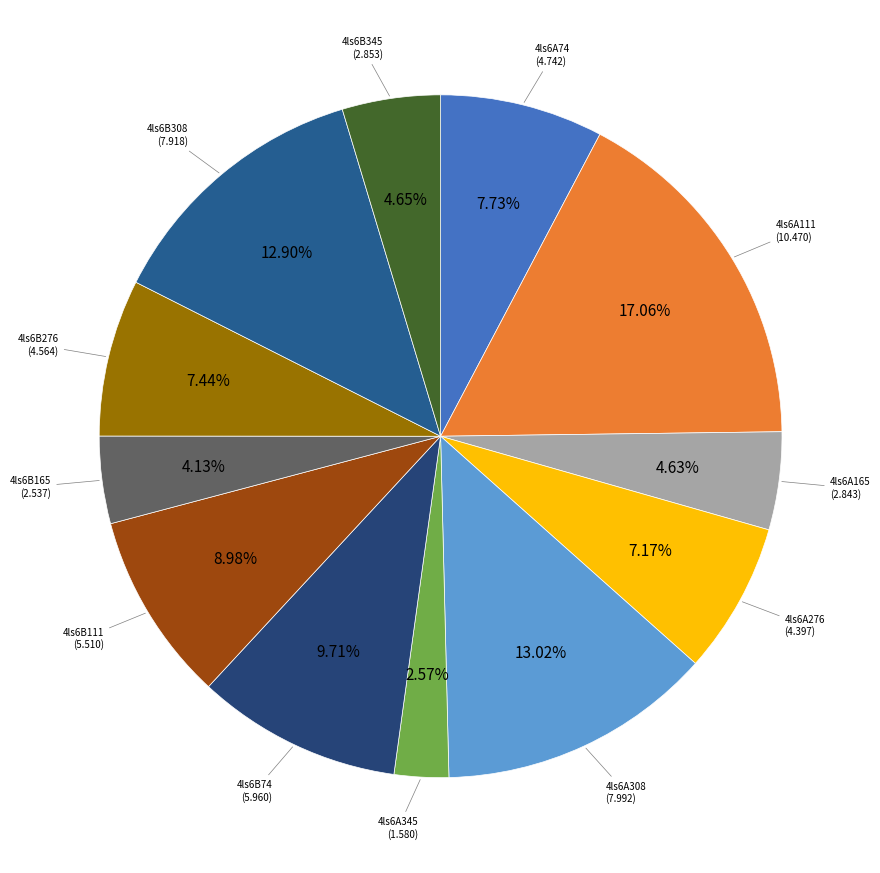

Is there a majority slice in this chart?

No